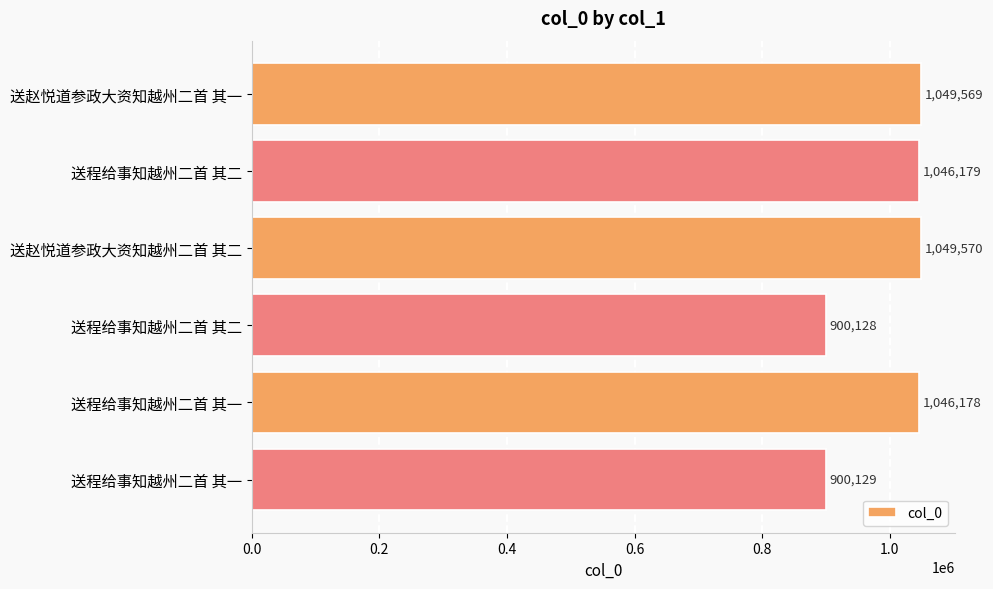

What is the sum of all values?

5991753